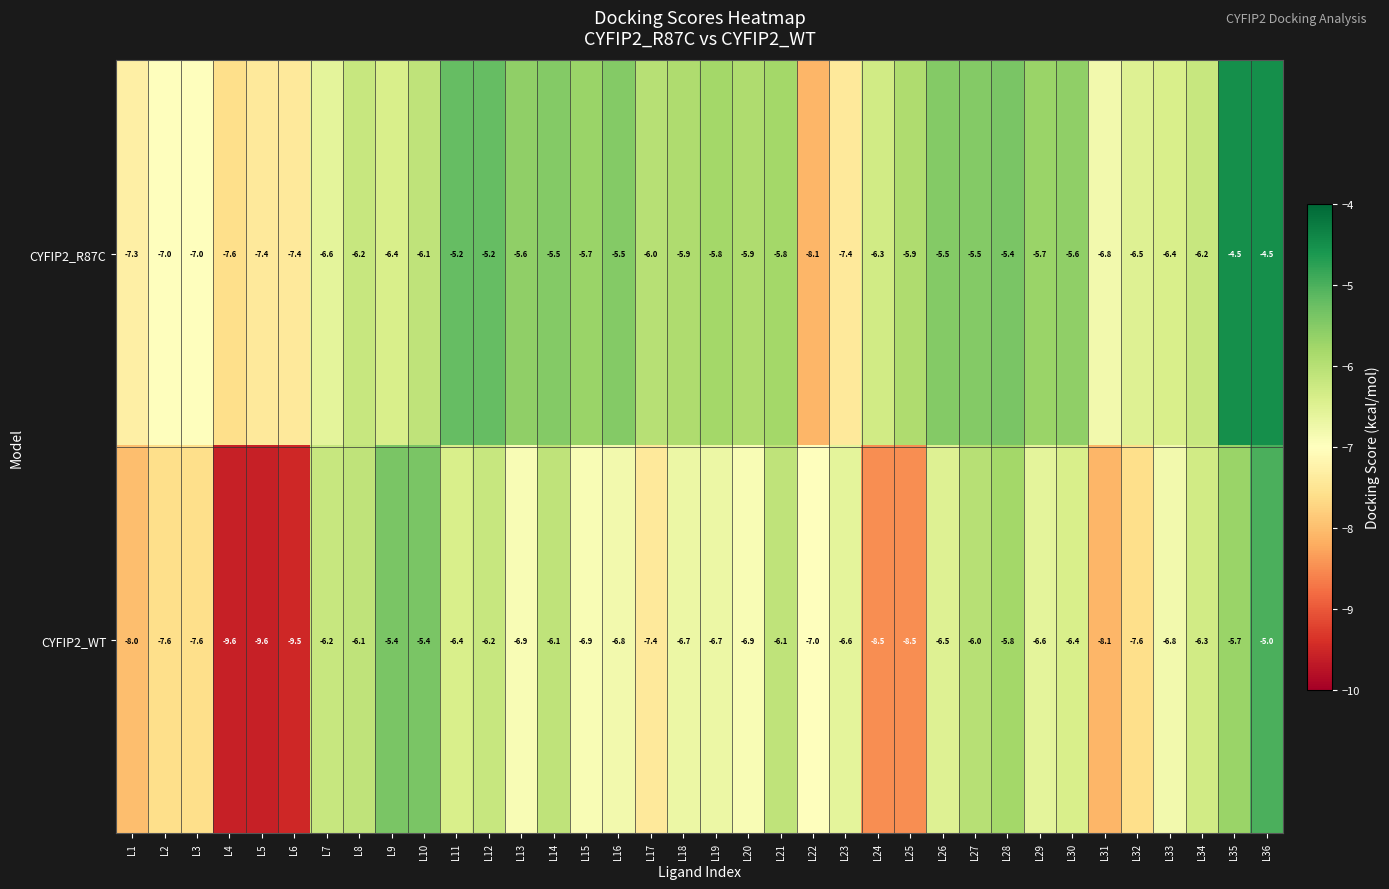

Which series has the largest range (max minus min)?

CYFIP2_WT